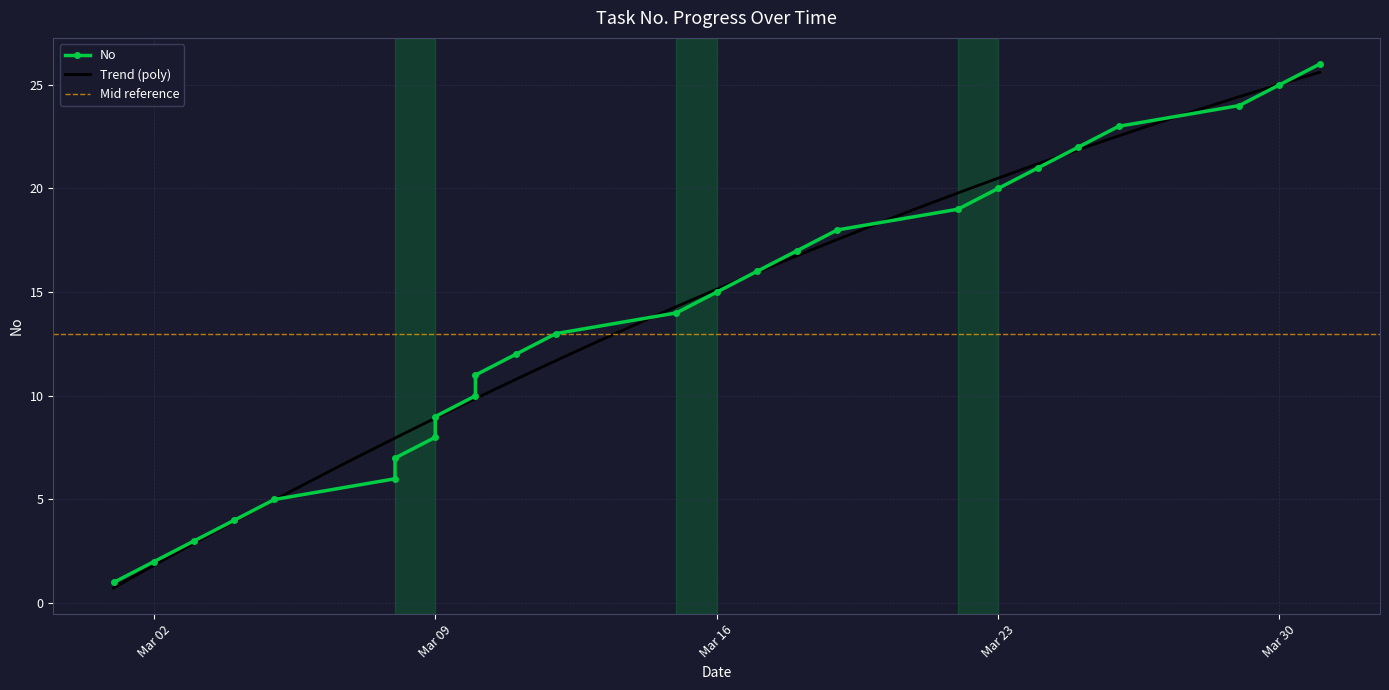

Which has a higher value, 2021-03-17 or 2021-03-30?

2021-03-30